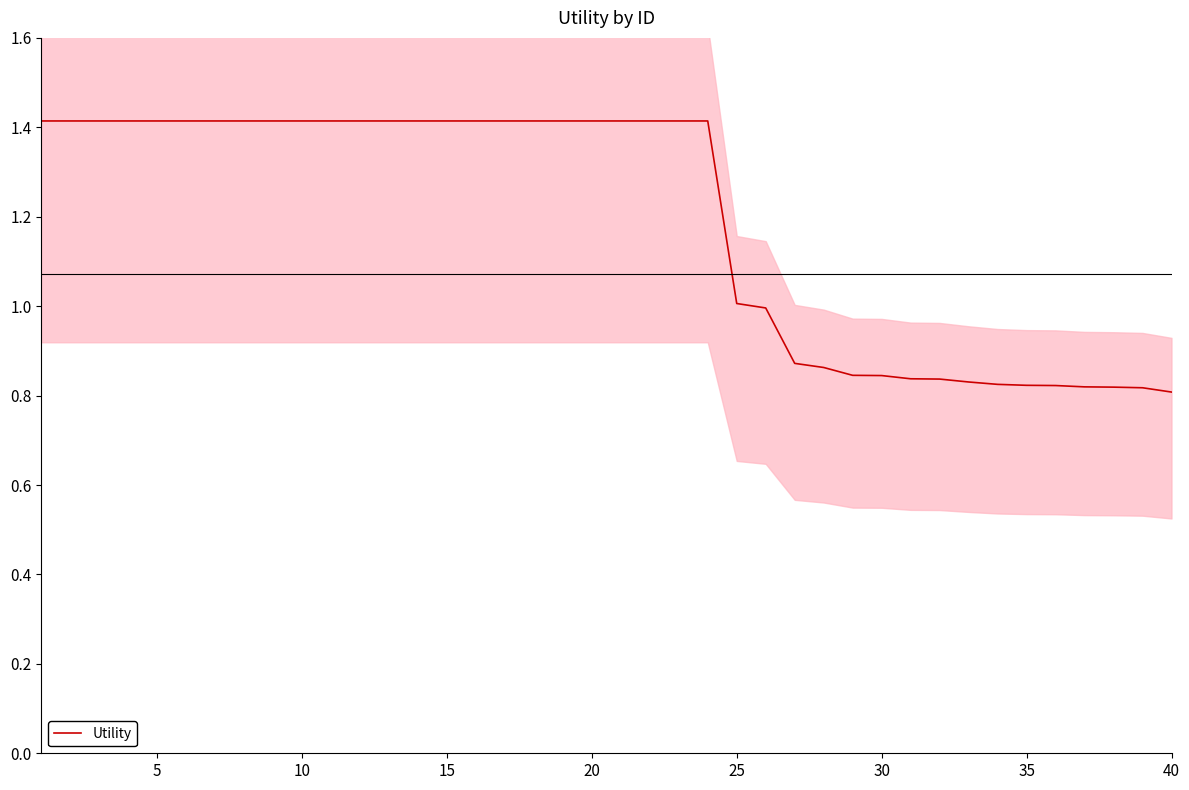

How many values exceed 1?

25